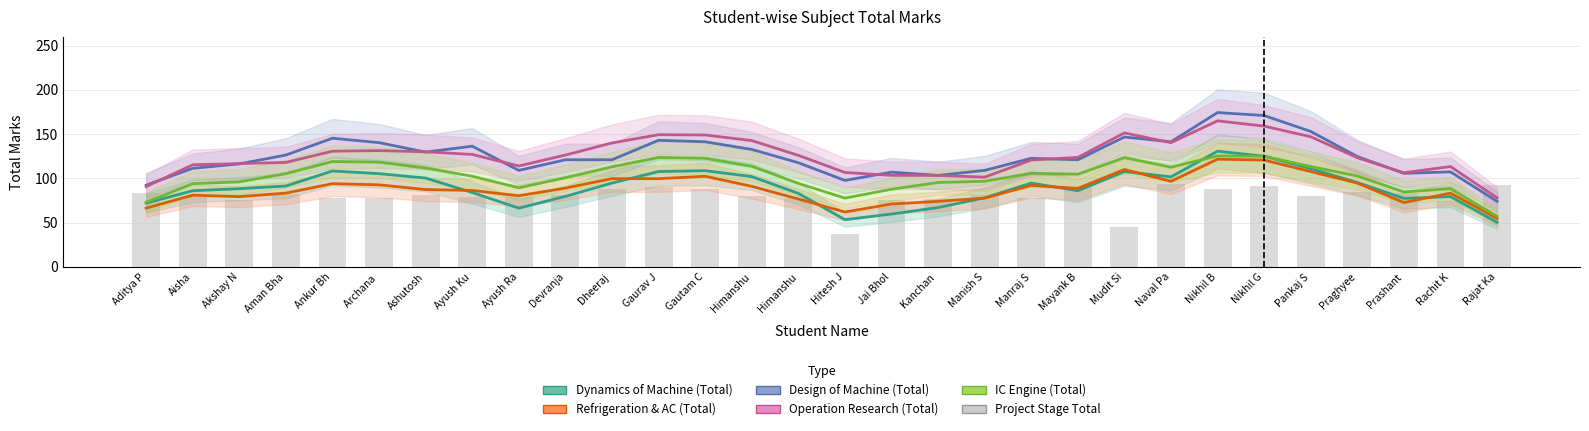

What are all the series names shown in the legend?

Dynamics of Machine (Total), Refrigeration & AC (Total), Design of Machine (Total), Operation Research (Total), IC Engine (Total), Project Stage Total